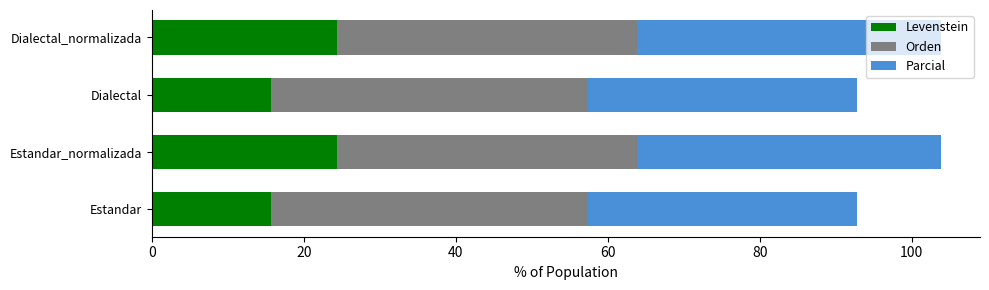

What is the difference between the Levenstein values at Dialectal and Estandar_normalizada?

8.7